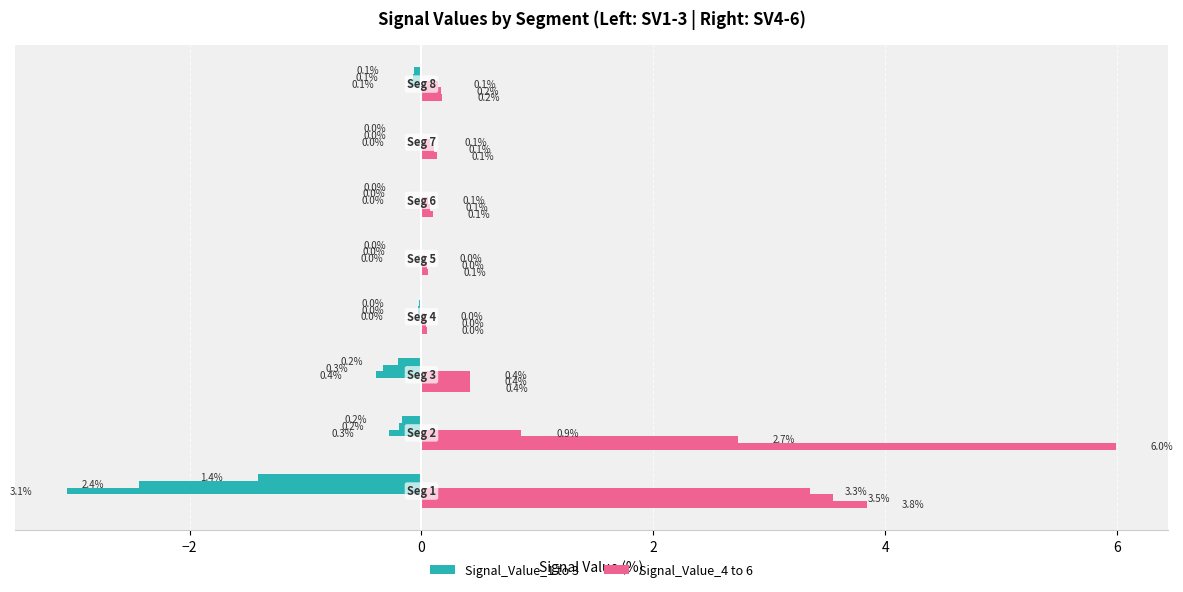

Which series changed the most between −2 and 0?

Signal_Value_4-6 (Right)